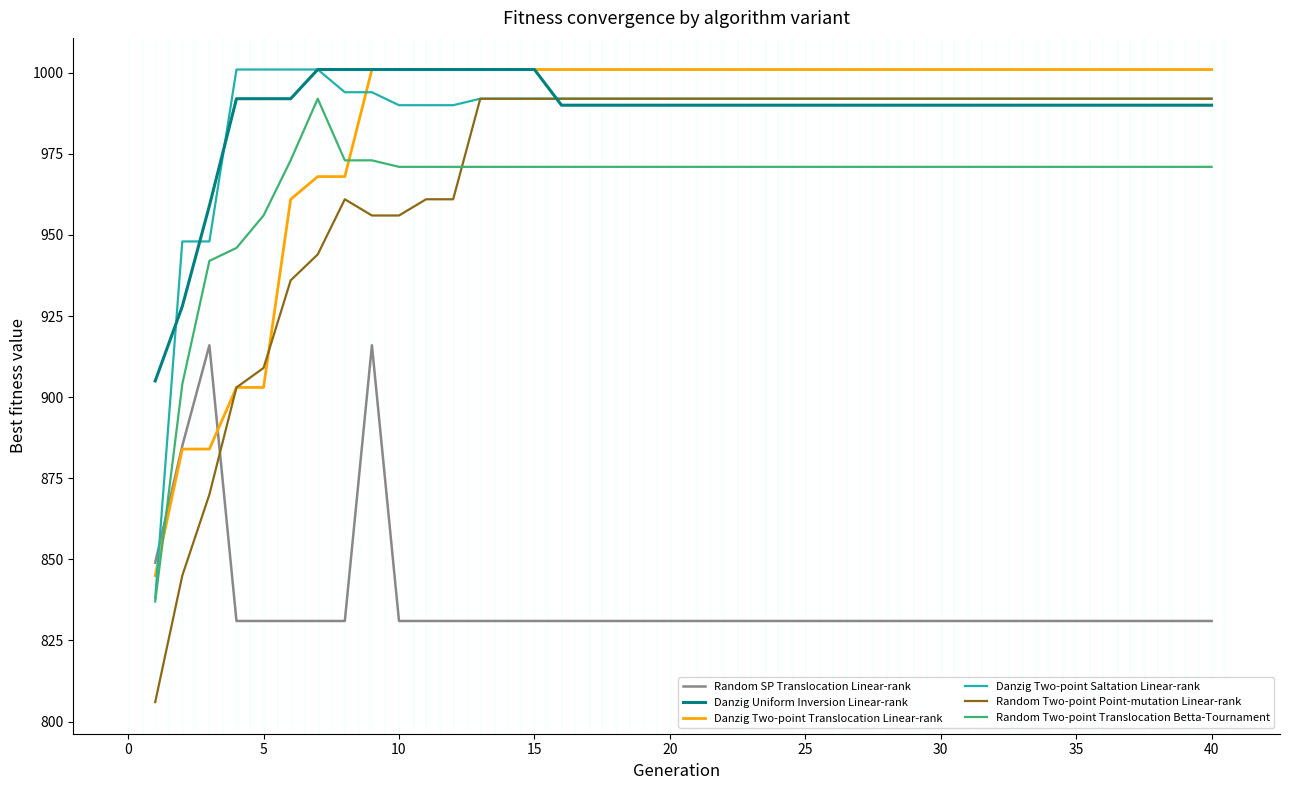

What is the difference between the maximum and minimum values in the Danzig Two-point Translocation Linear-rank series?

156